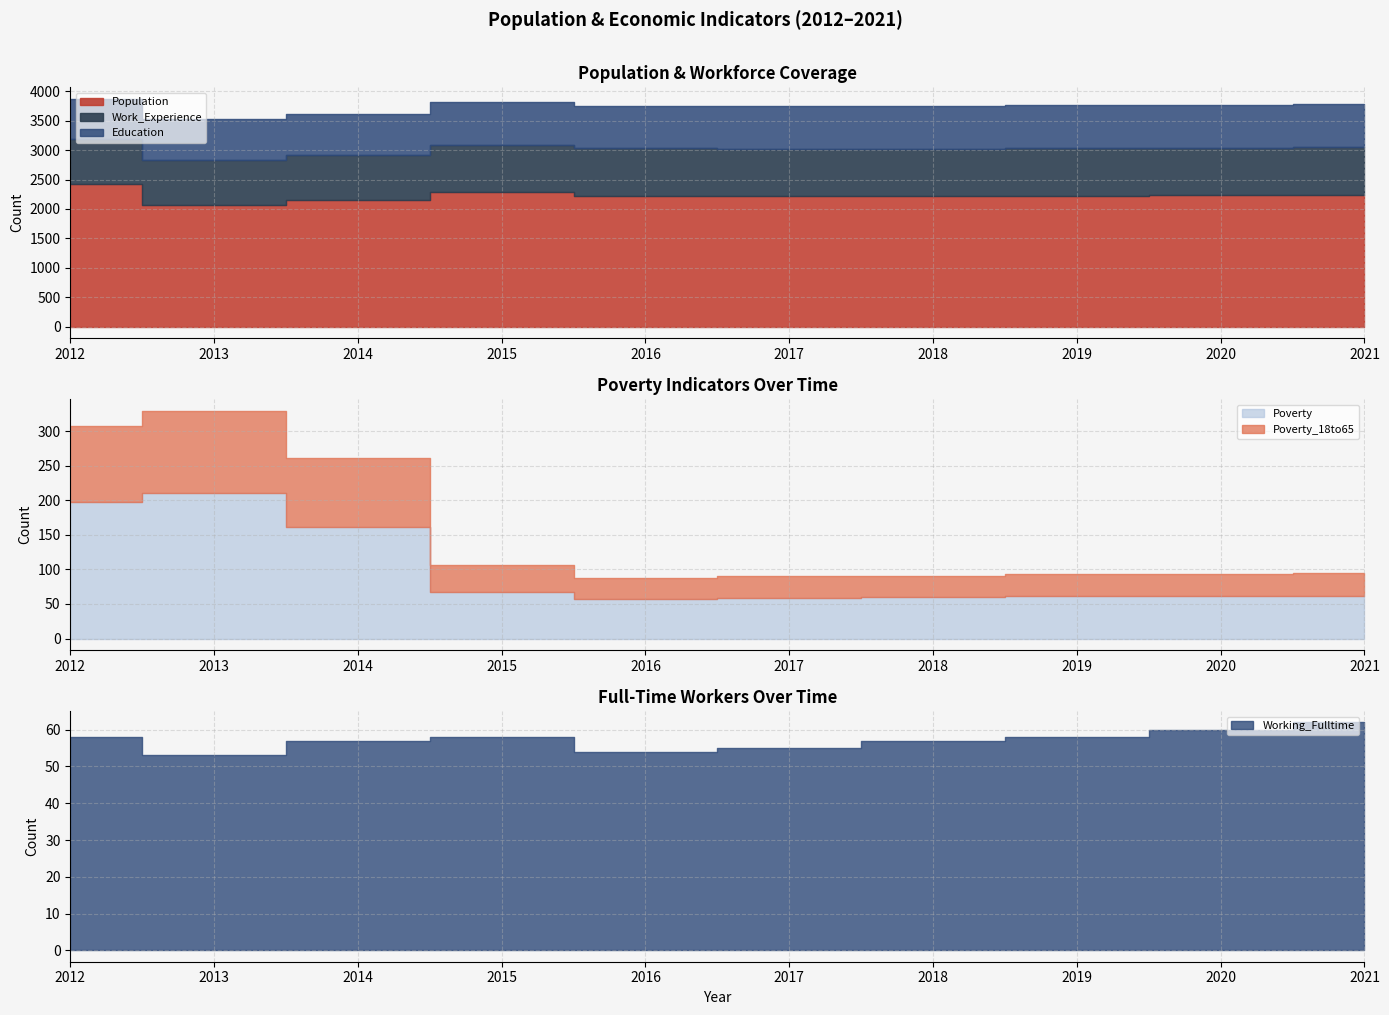

The Poverty_18to65 series shows 119 at 2013. True or false?

True